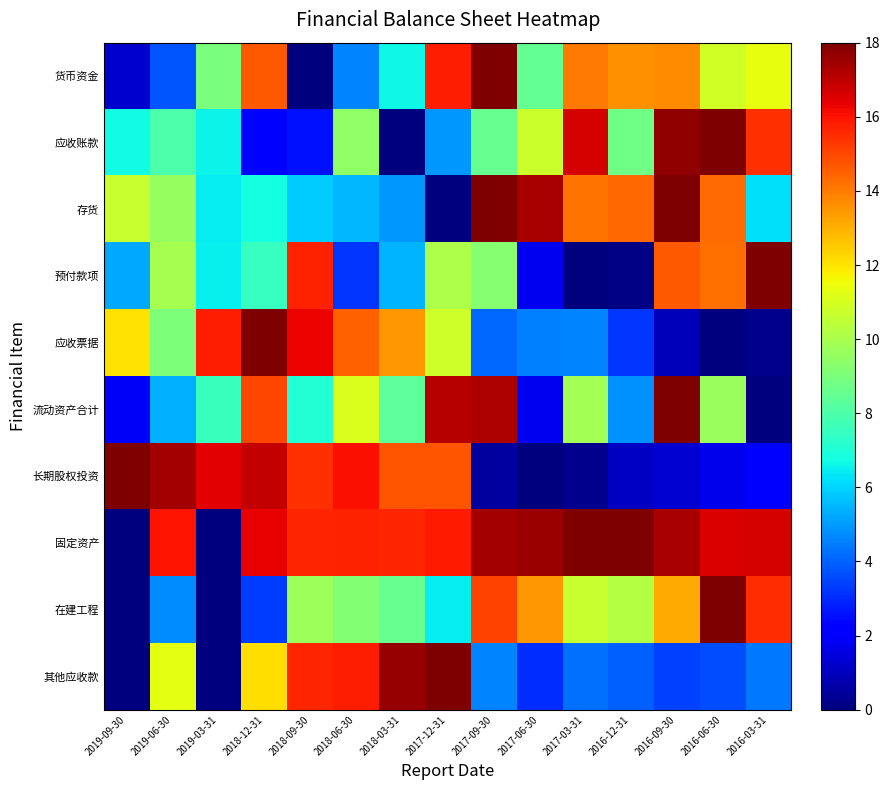

Which has a higher value, 2018-06-30 or 2019-03-31?

2019-03-31